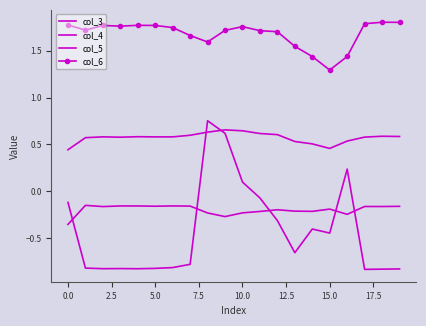

Where is col_6 nearest to the value 1?

15.0